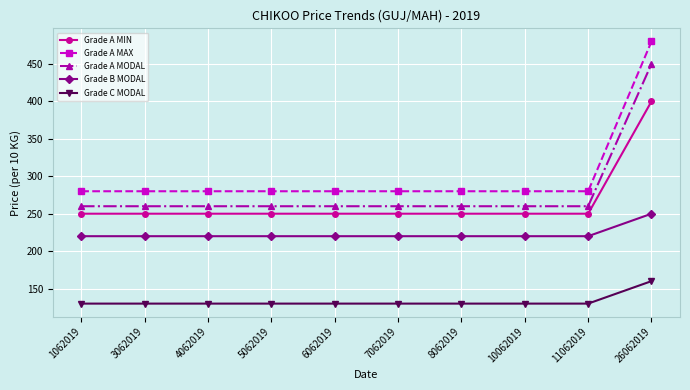

What is the smallest value displayed?

130